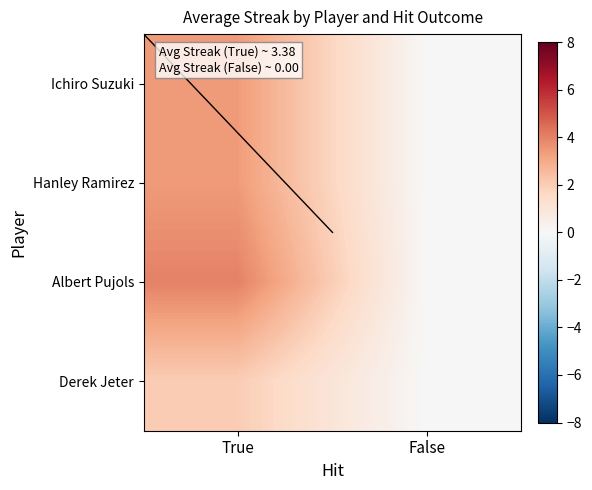

What is the maximum value shown in the chart?

4.0